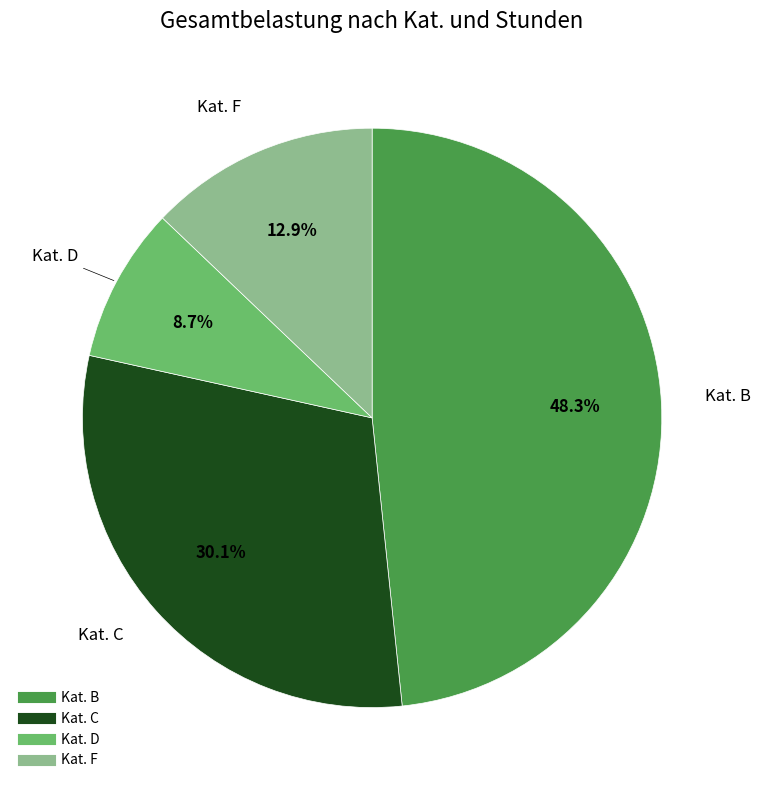

How many slices are in this pie chart?

4